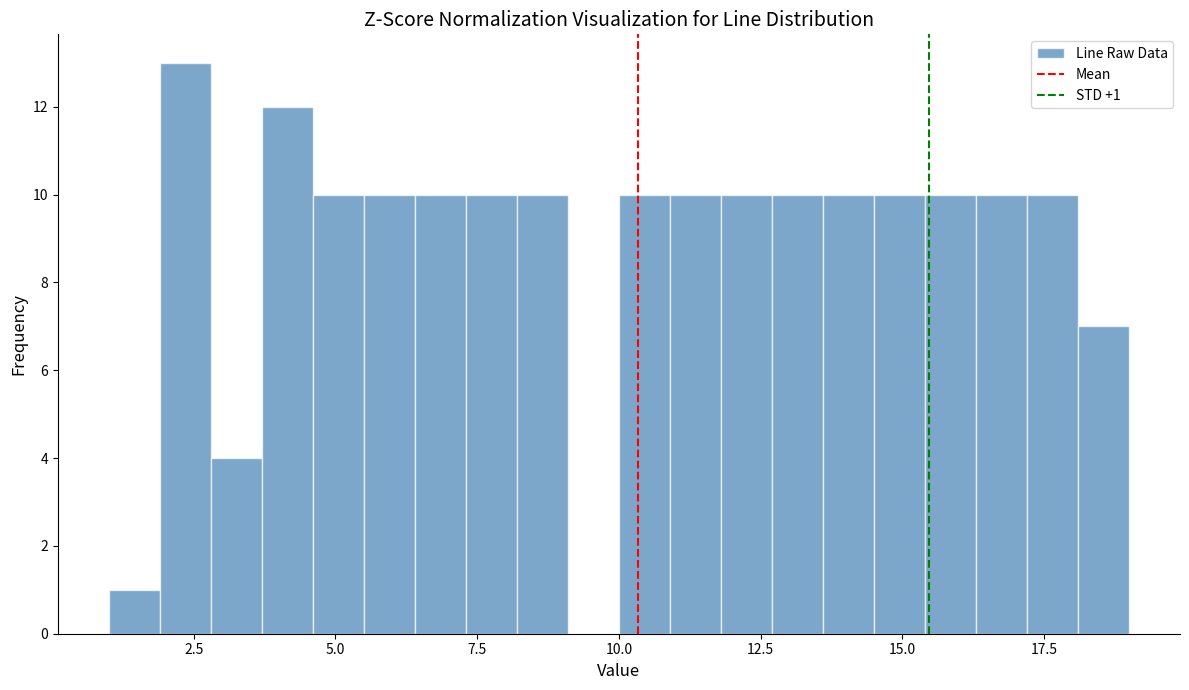

Around what value on the x-axis is the tallest bar? Give the approximate position of its centre, as read against the axis.

2.5